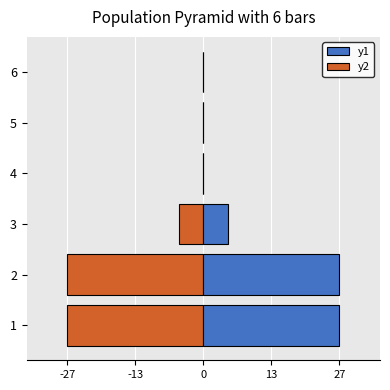

List the series in order of their overall mean, lowest first.

y2, y1